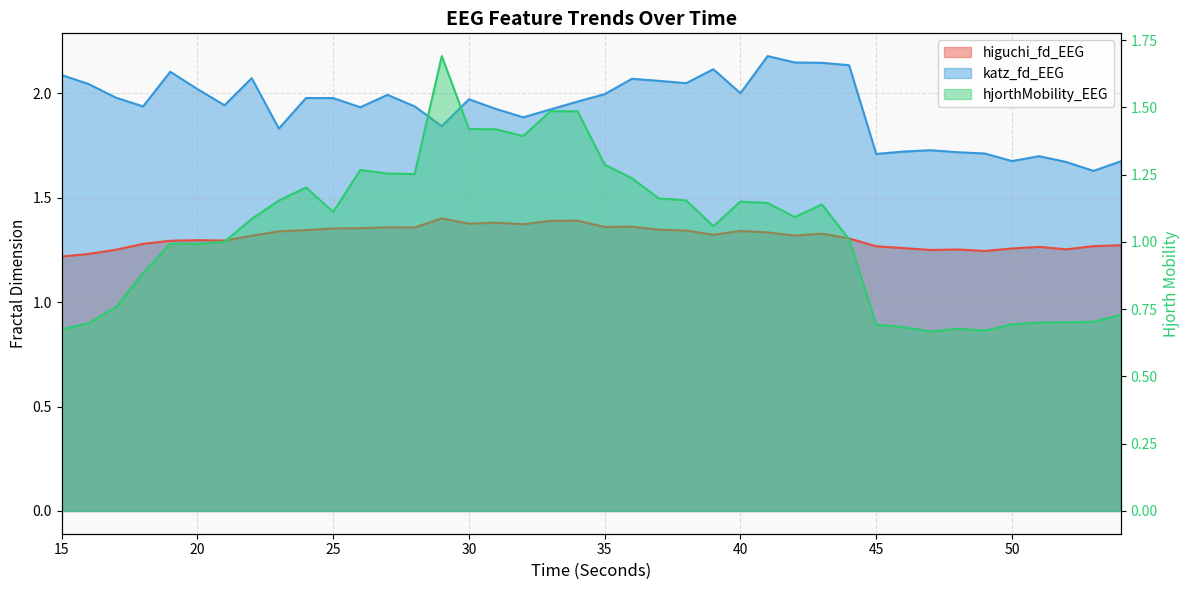

True or false: katz_fd_EEG has more than 1 points higher than both neighbors.

True